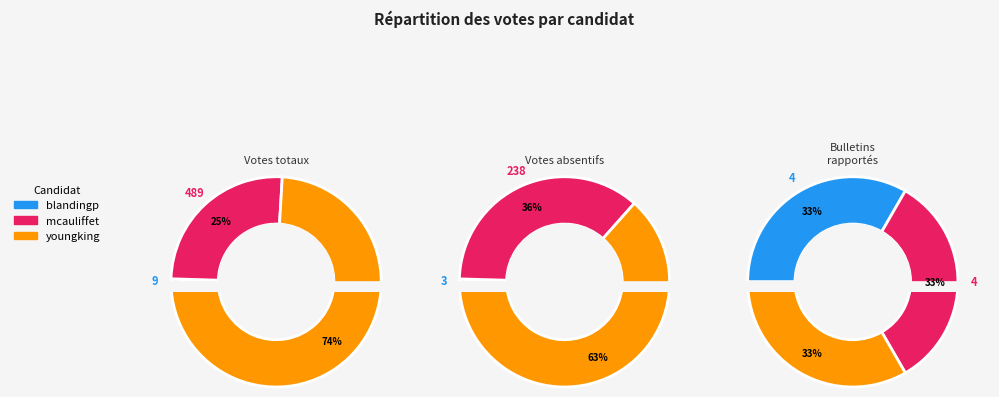

What is the total percentage of blandingp and mcauliffet?

25.9%